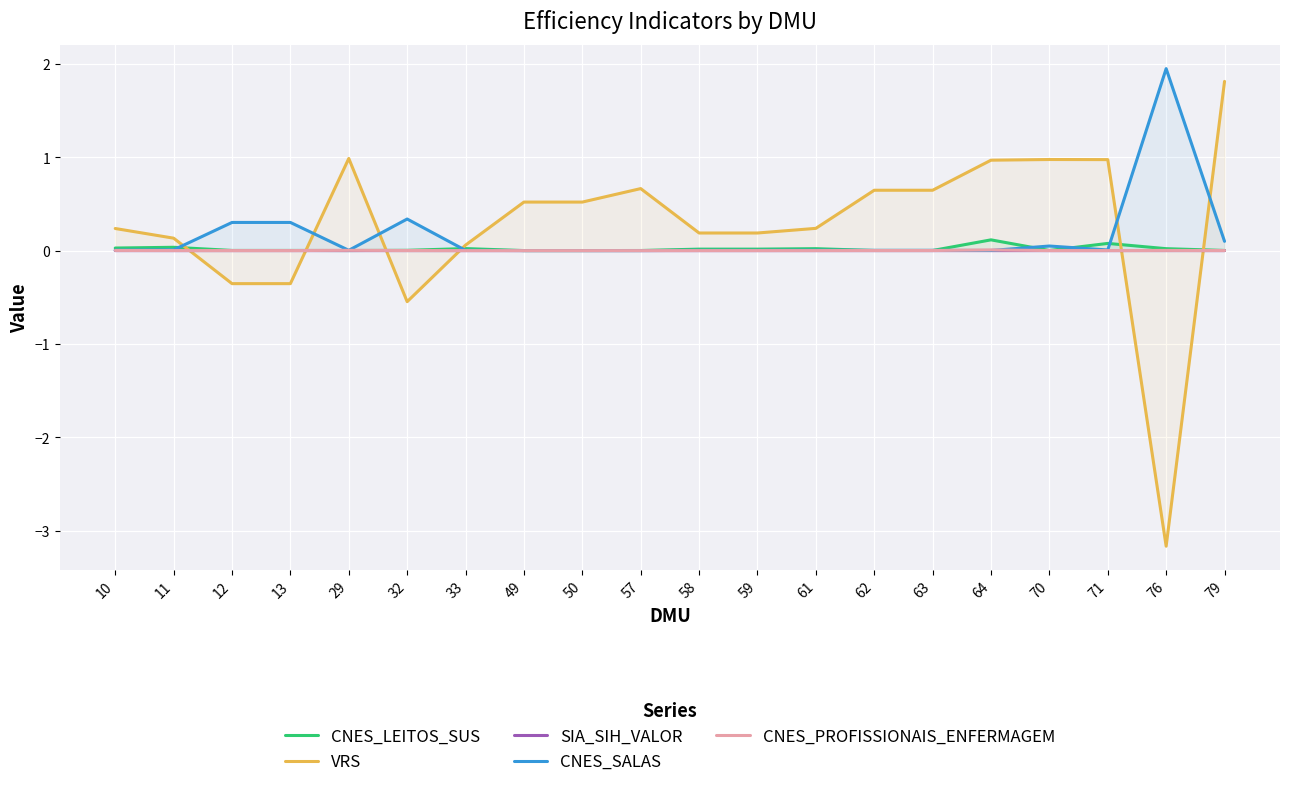

At which category is the sum across all series the highest?

79